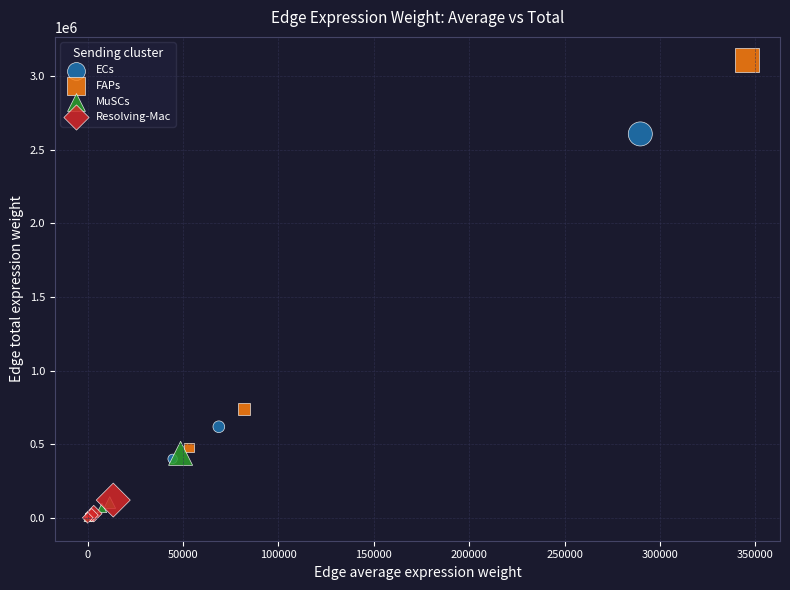

Which series contains the highest Y value?

FAPs